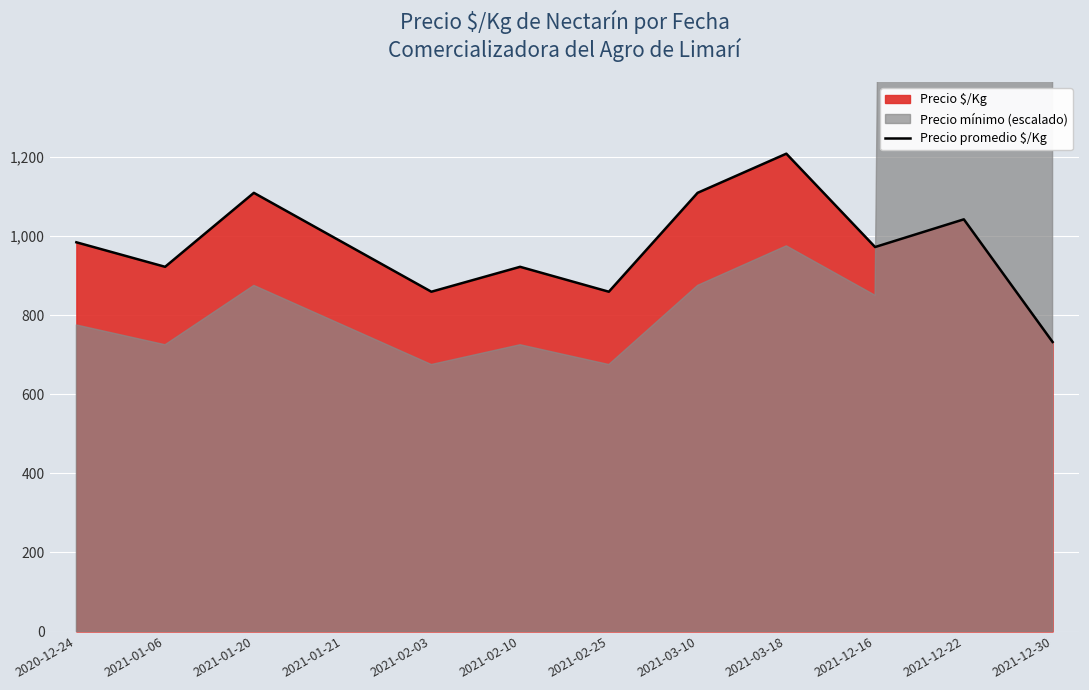

The Precio promedio $/Kg series shows 732 at 2021-12-30. True or false?

True